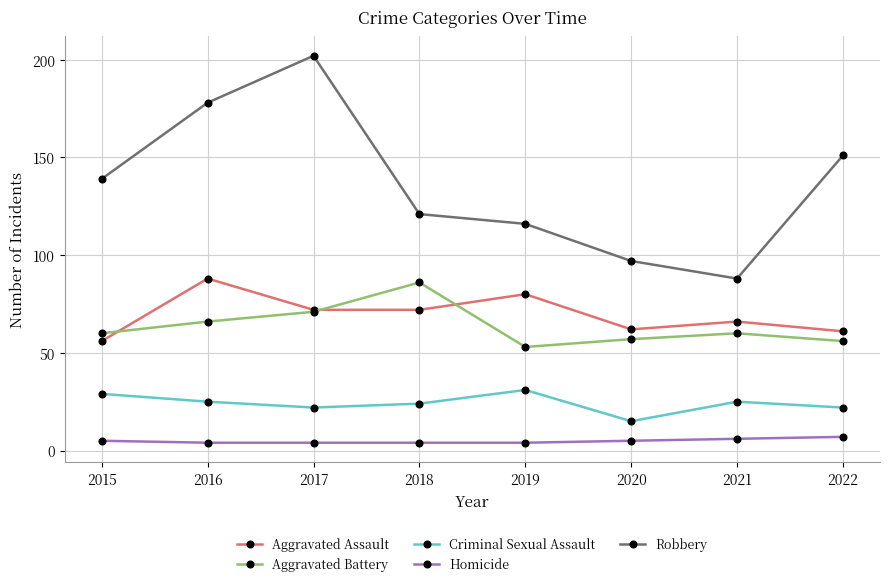

Does the chart display data point markers on the line(s)?

Yes